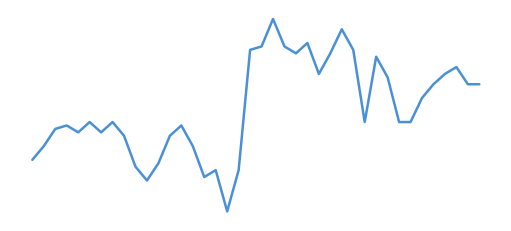

What is the greatest value displayed?

1720